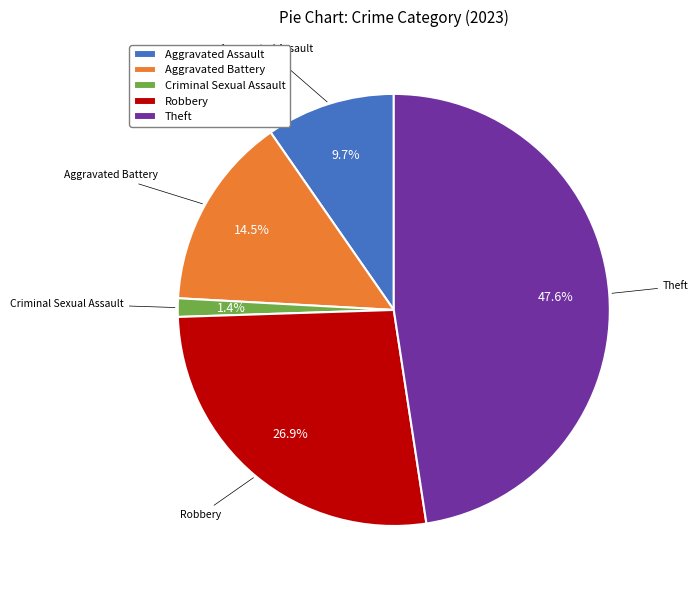

The Aggravated Battery slice represents 2% of the pie. True or false?

False